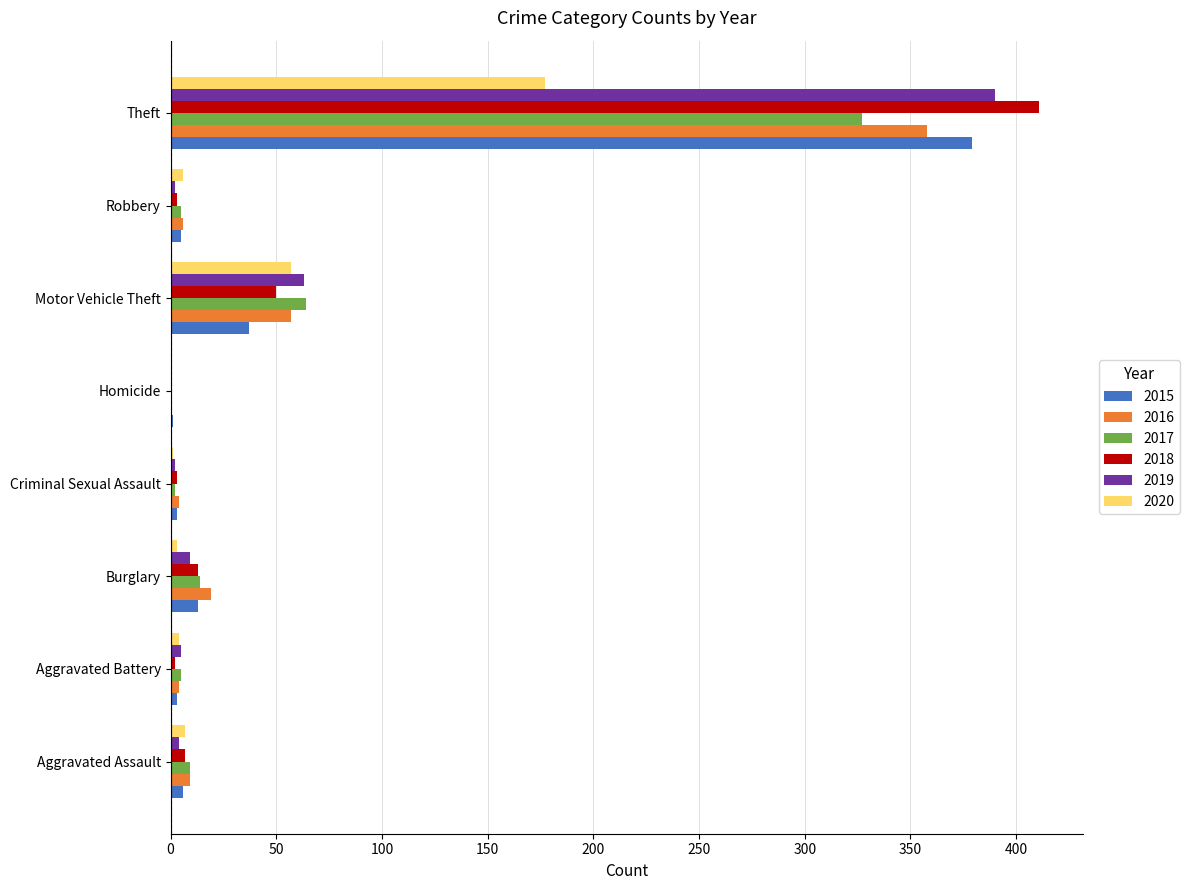

Is it true that 2016 equals 37 at Motor Vehicle Theft?

False